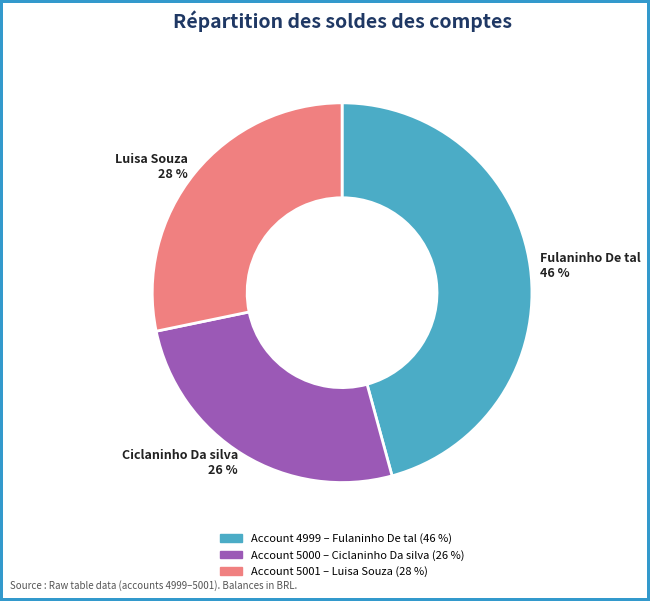

To the nearest percent, what is the difference between the largest and smallest slice percentages?

20%